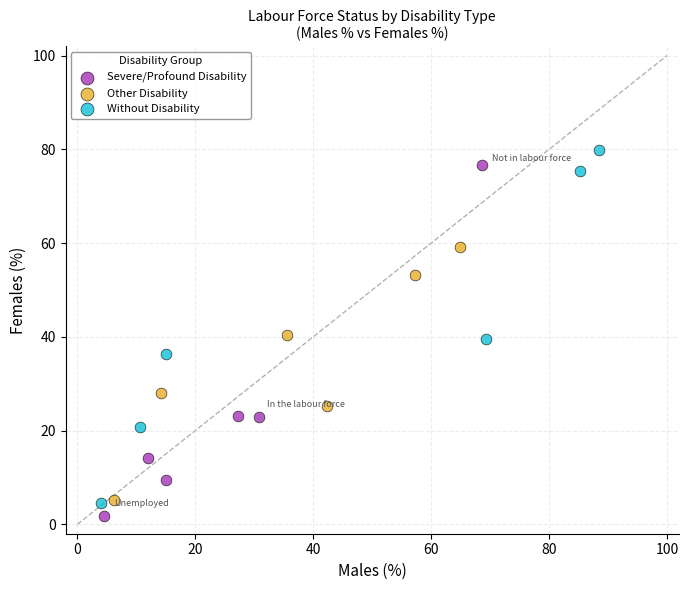

Which series reaches the maximum Y coordinate?

Without Disability